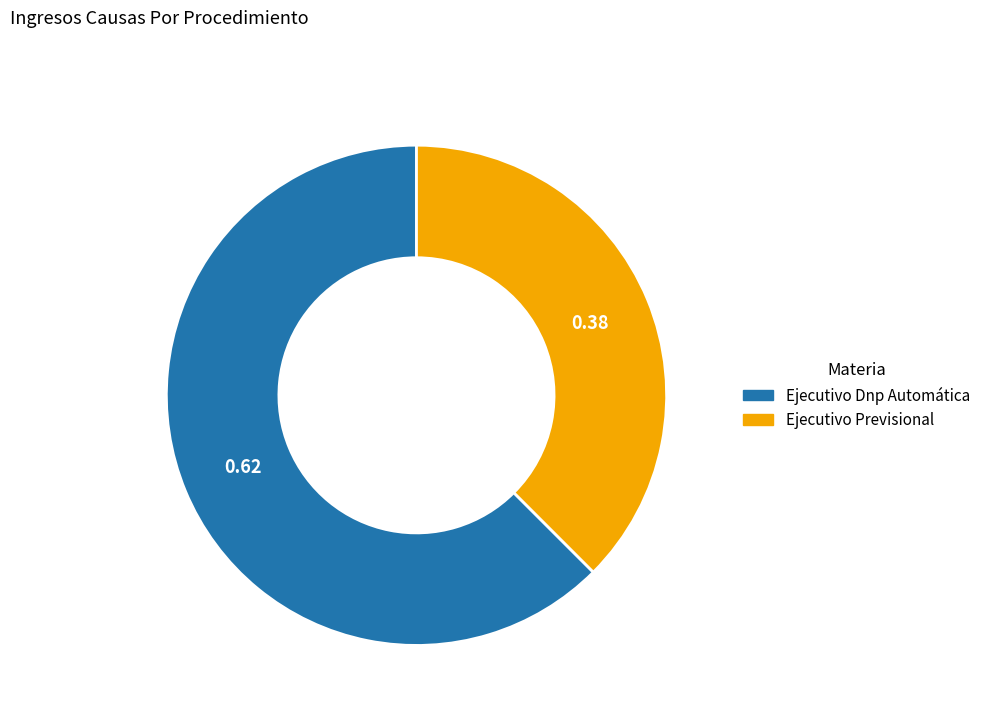

What is the smallest slice in the pie chart?

Ejecutivo Previsional